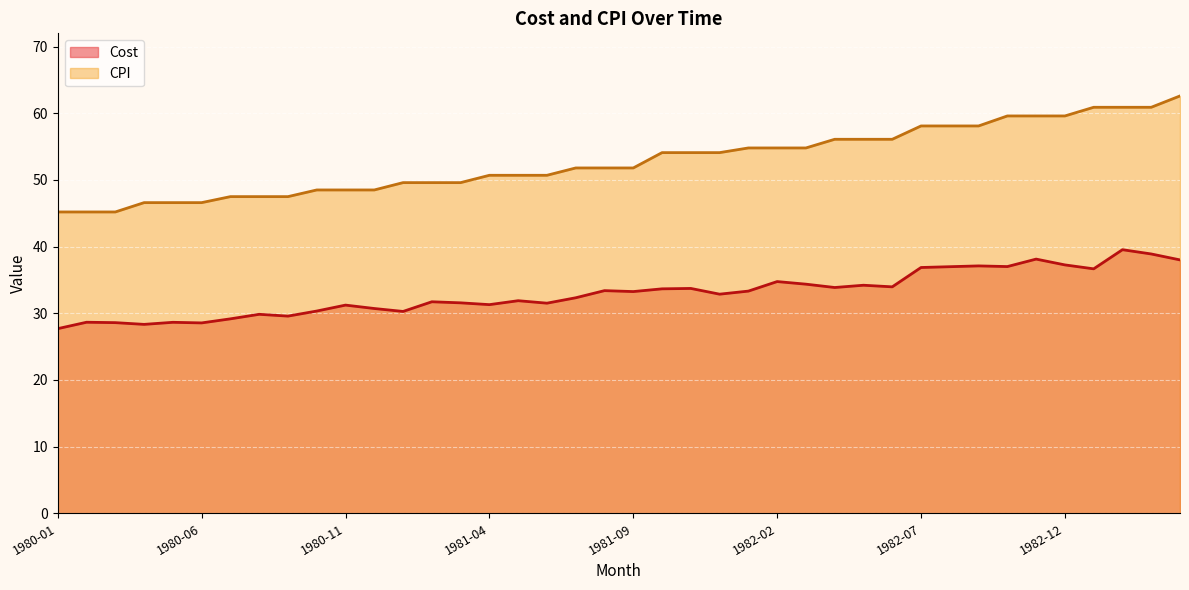

True or false: CPI has a value of 79.8 at 1980-12.

False